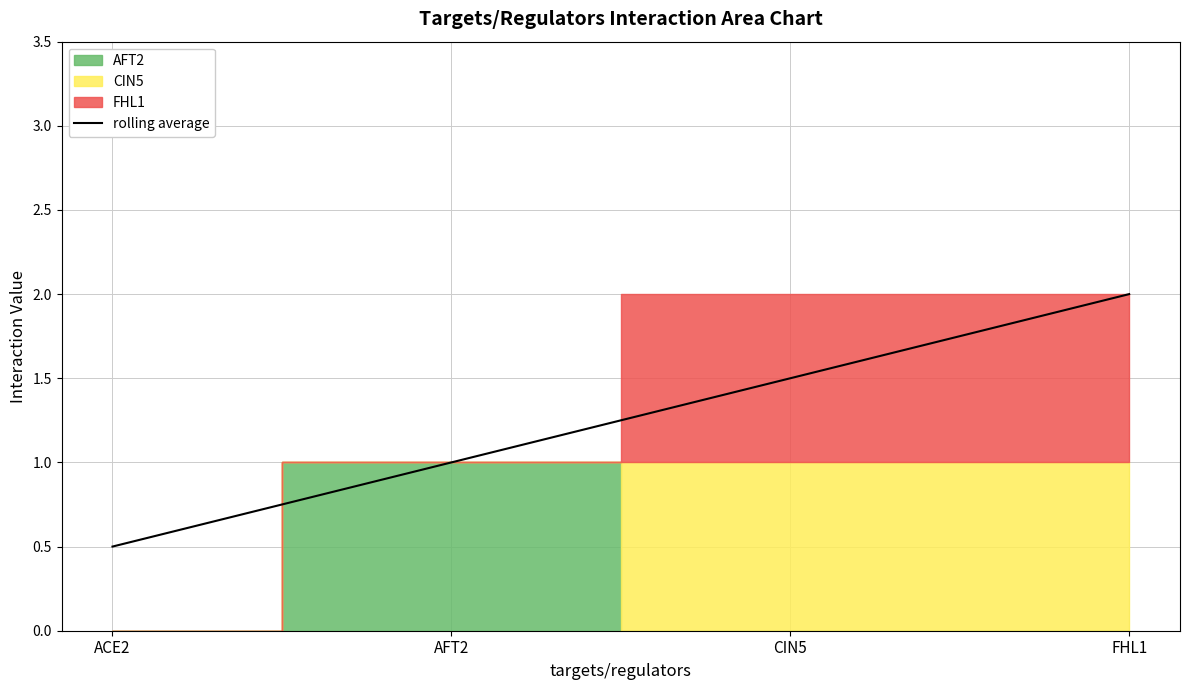

Reading left to right, extract all data points from this chart.

0.5	1.0	1.5	2.0